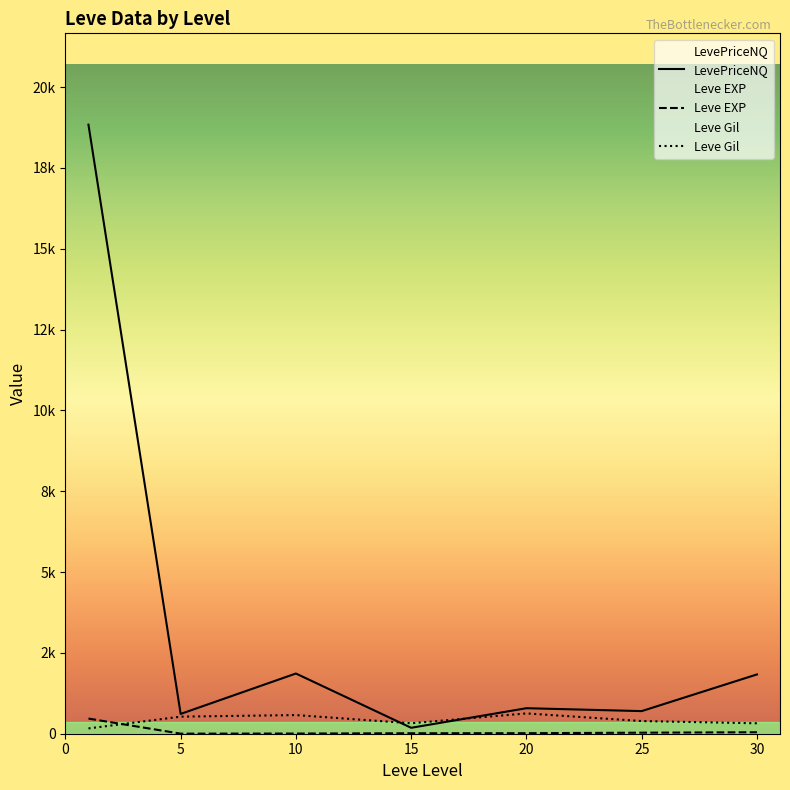

Is this an area chart (filled region under the line)?

No